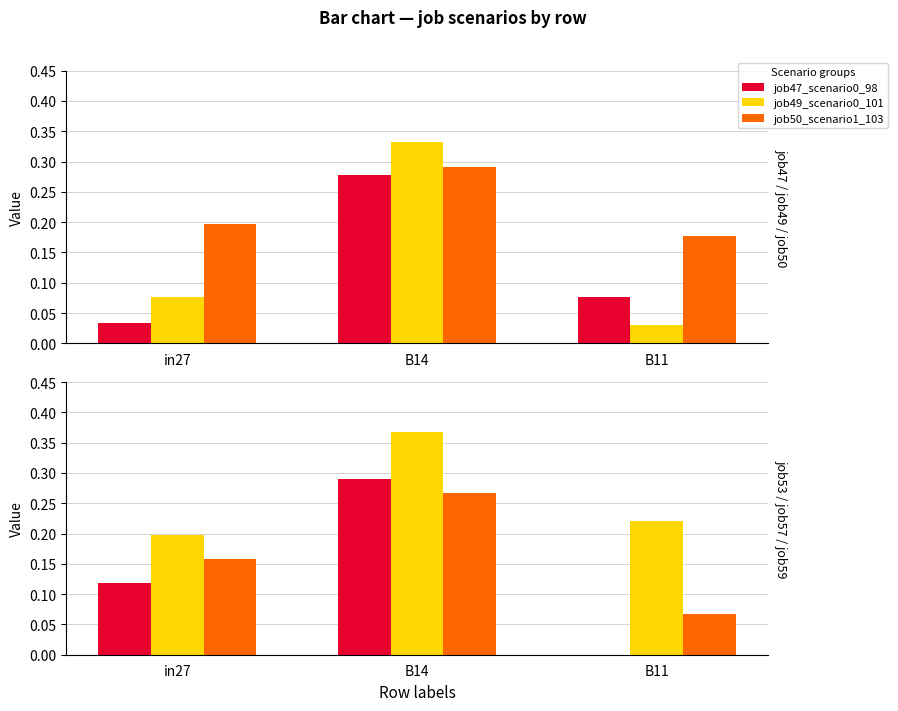

The value of job47_scenario0_98 at B14 is 0.5. True or false?

False